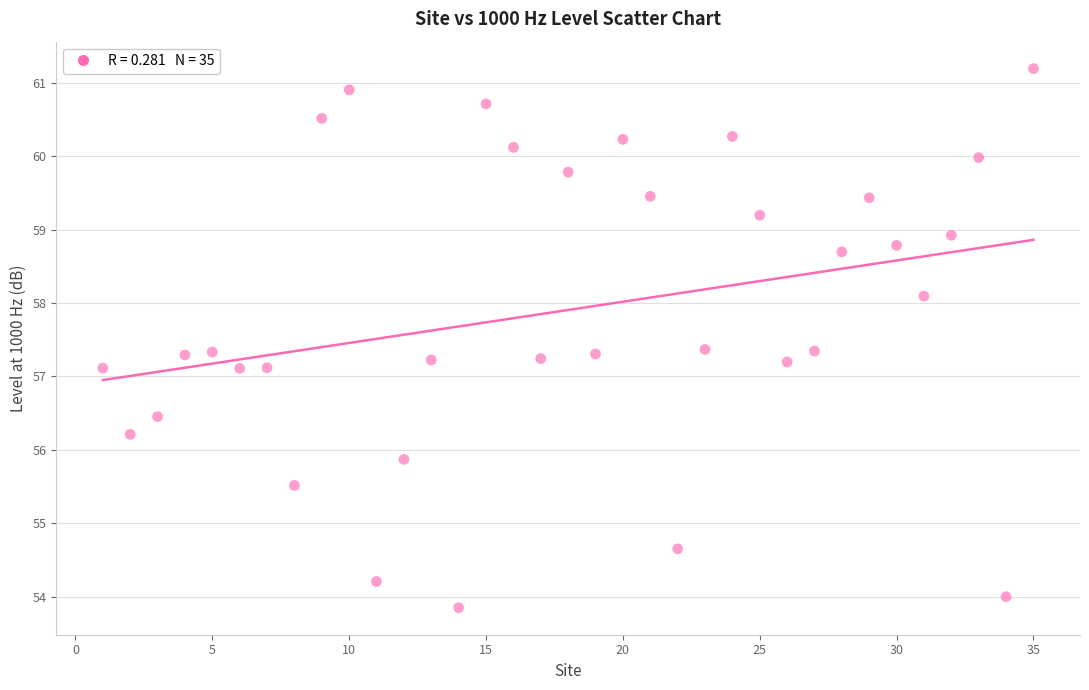

What is the range of X values (max minus min)?

34.0